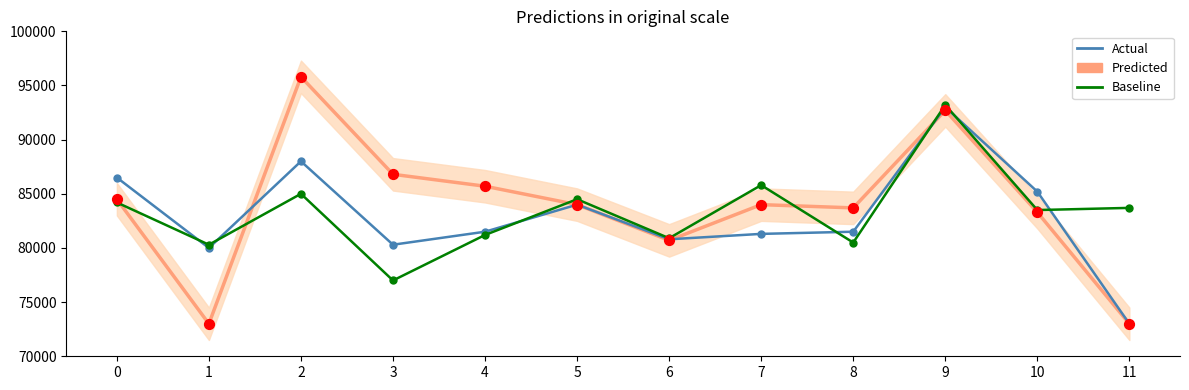

What are all the series names shown in the legend?

Predicted, Actual, Baseline